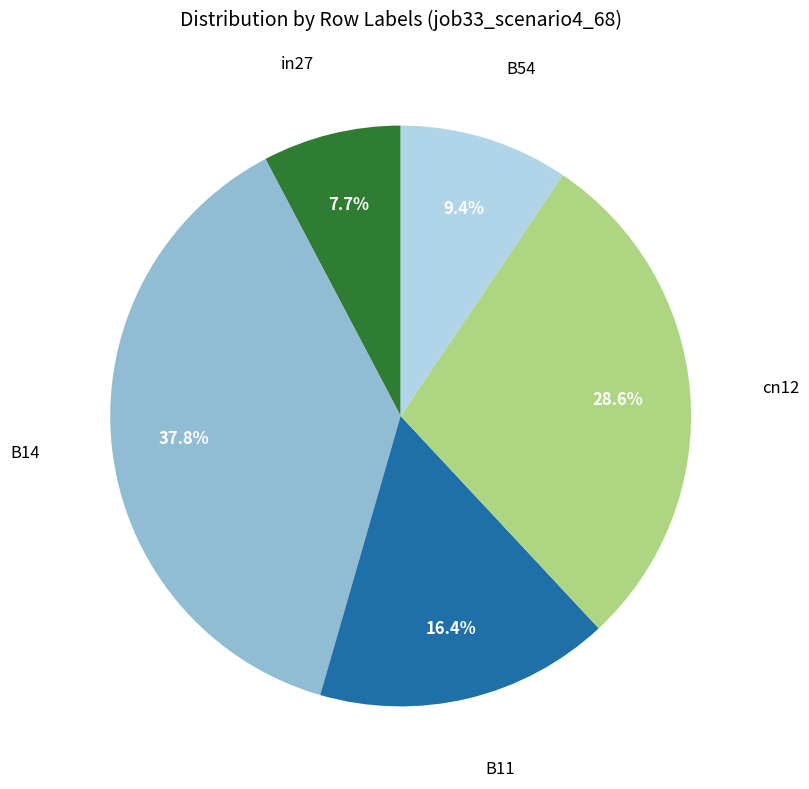

Is there a majority slice in this chart?

No